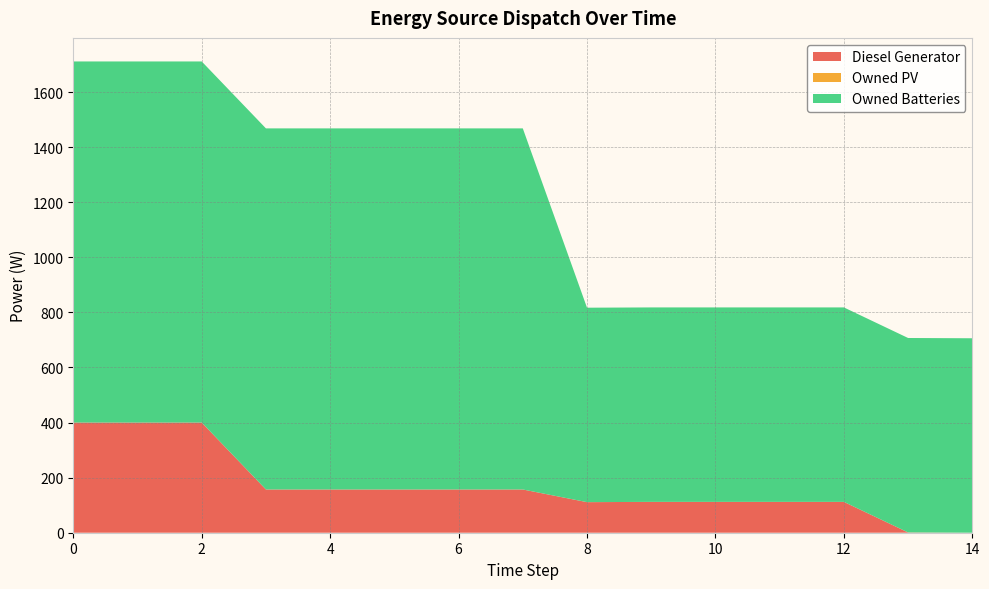

Reading right to left, extract all data points from this chart.

Diesel Generator: 0	1	112	112	112	112	111	157	157	157	157	157	400	400	400
Owned PV: 0	0	0	0	0	0	0	0	0	0	0	0	0	0	0
Owned Batteries: 706	706	706	706	706	706	706	1311	1311	1311	1311	1311	1311	1311	1311